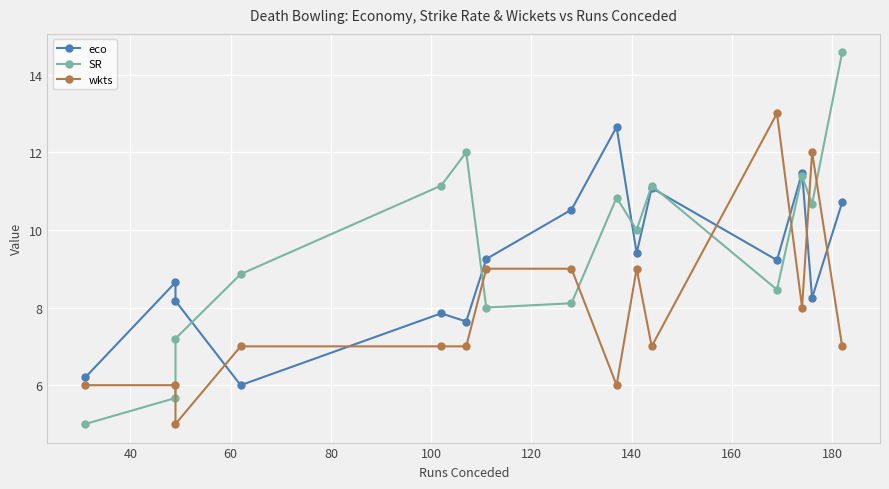

The value of SR at 11 is 4.1. True or false?

False